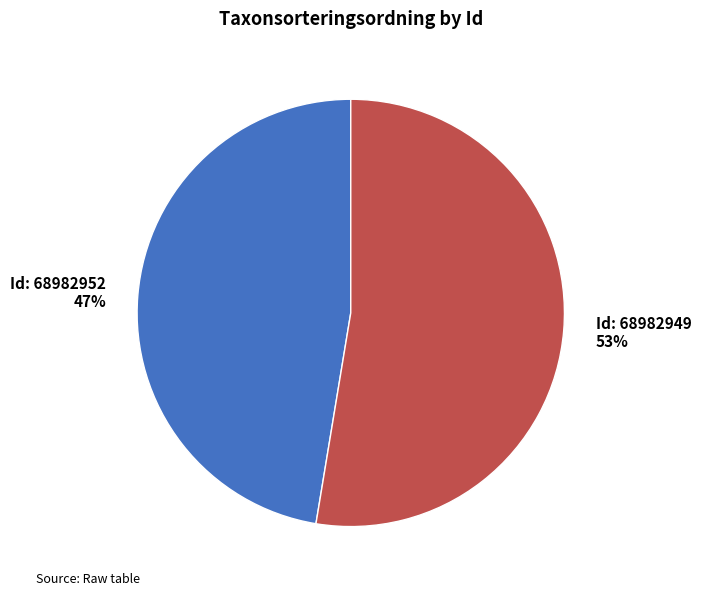

Is there a majority slice in this chart?

Yes